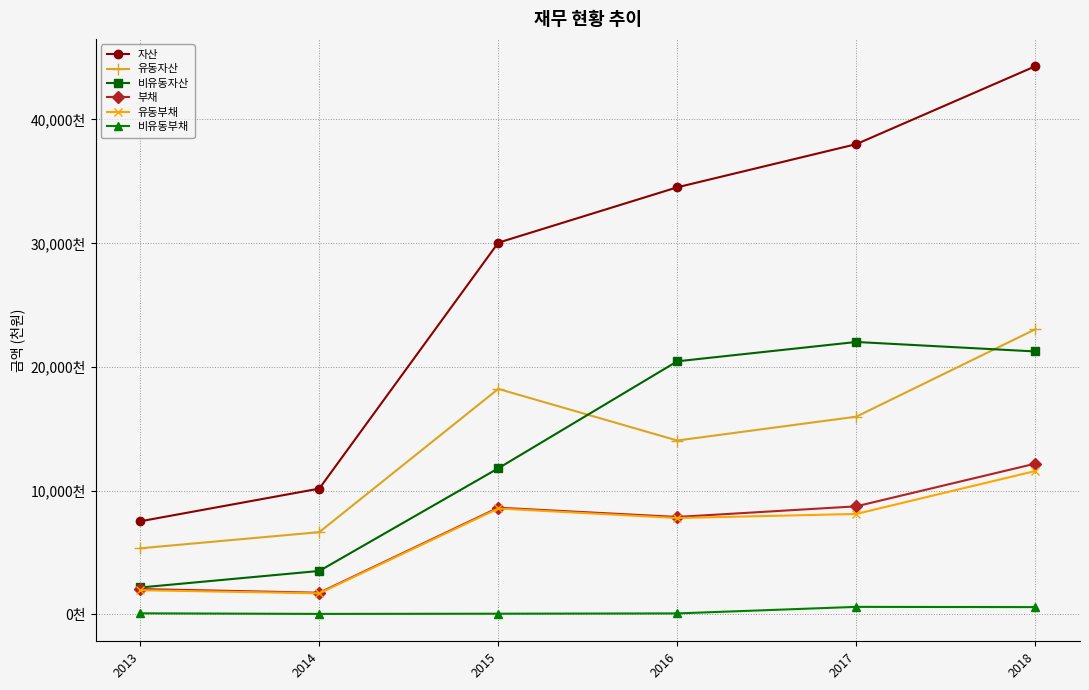

Is this an area chart (filled region under the line)?

No